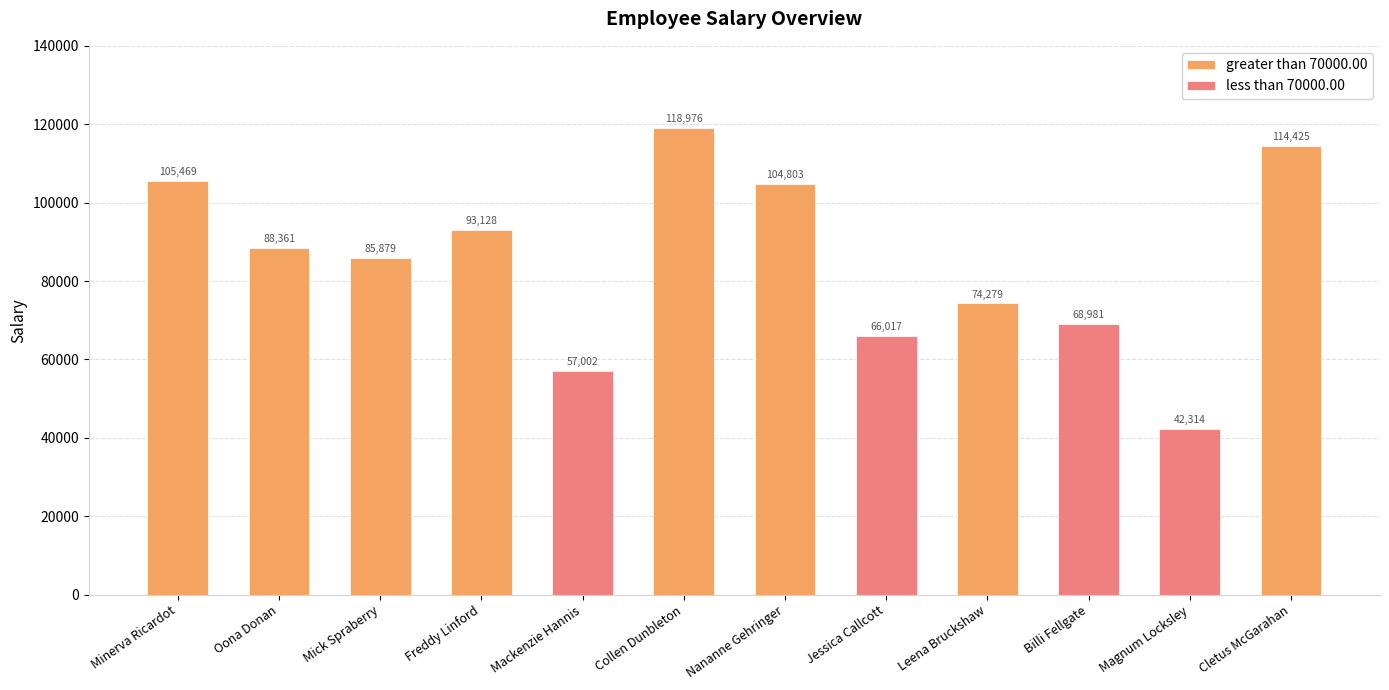

What position from the right is Leena Bruckshaw?

4